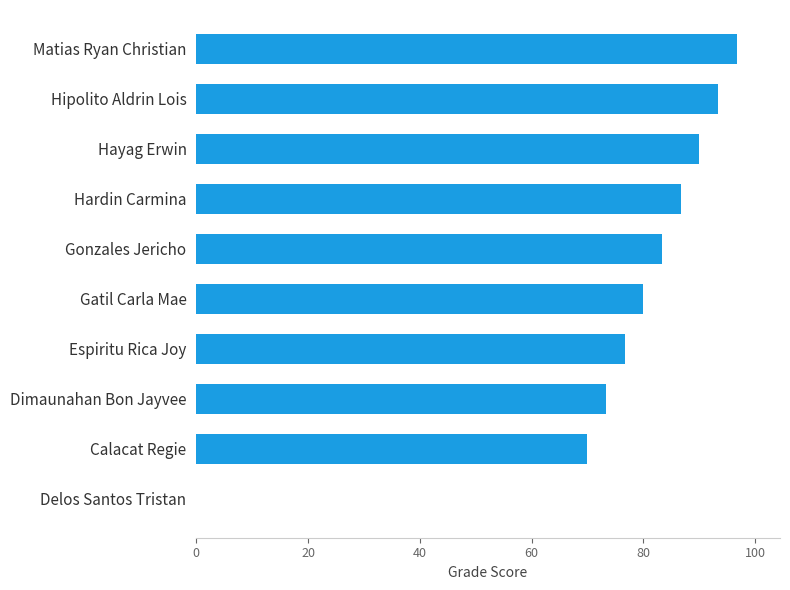

Reading bottom to top, what are all the values shown in this chart?

Delos Santos Tristan=0.0	Calacat Regie=70.0	Dimaunahan Bon Jayvee=73.3	Espiritu Rica Joy=76.7	Gatil Carla Mae=80.0	Gonzales Jericho=83.4	Hardin Carmina=86.7	Hayag Erwin=90.0	Hipolito Aldrin Lois=93.4	Matias Ryan Christian=96.7